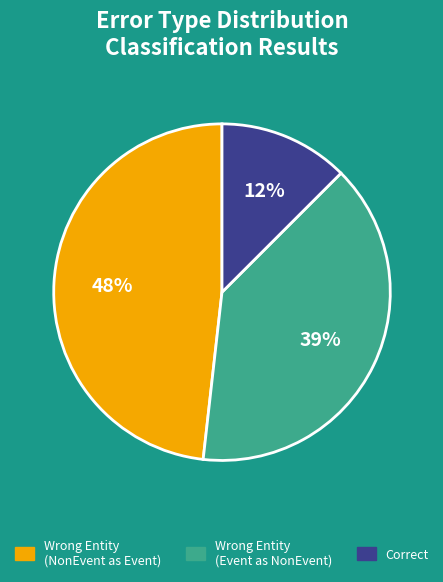

To the nearest percent, what is the difference between the largest and smallest slice percentages?

36%